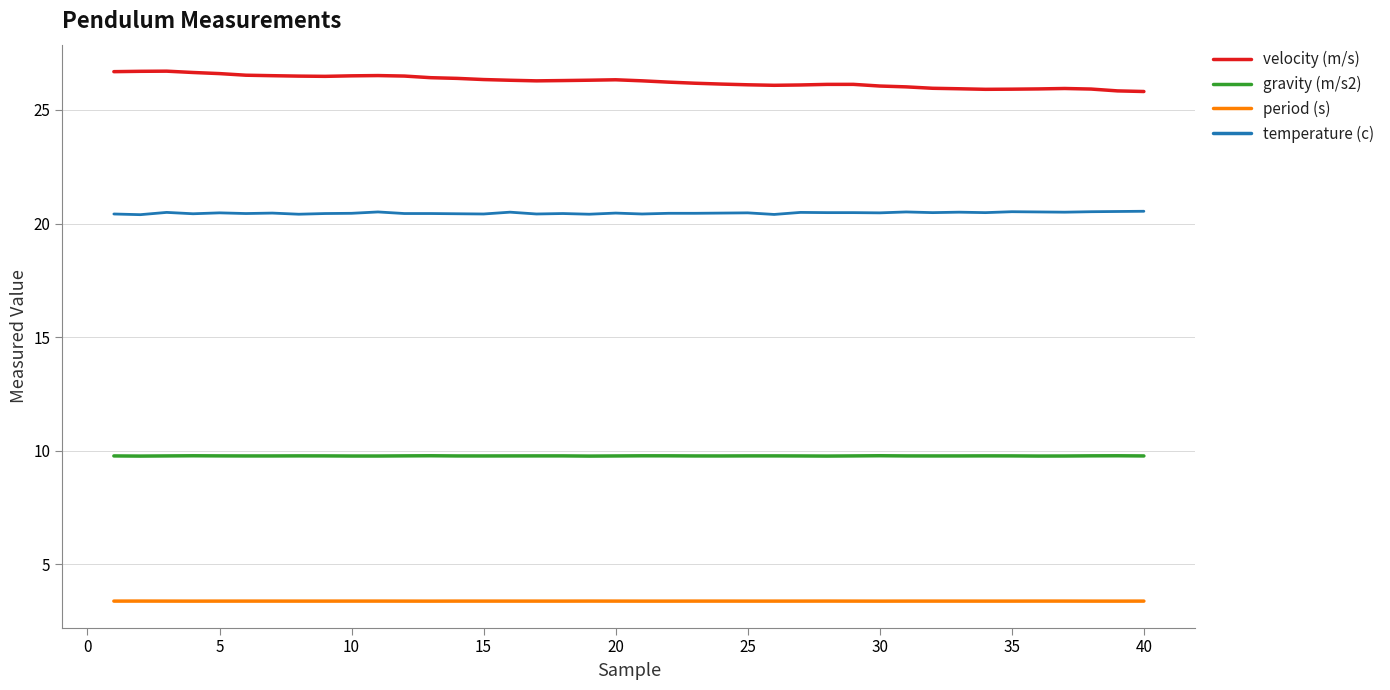

List the series in order of their peak value, lowest first.

period (s), gravity (m/s2), temperature (c), velocity (m/s)